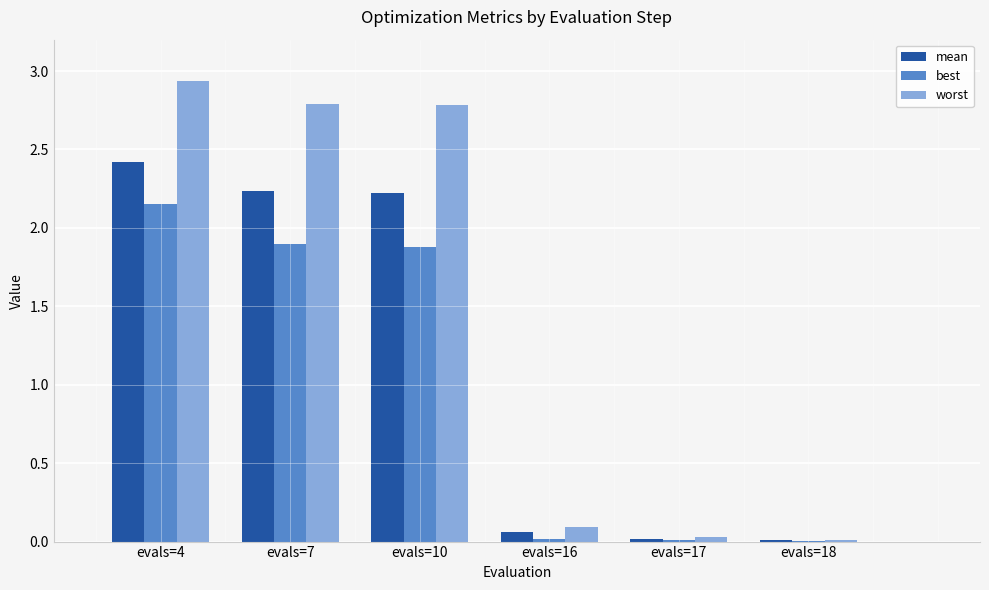

What is the difference between the best values at evals=10 and evals=17?

1.9